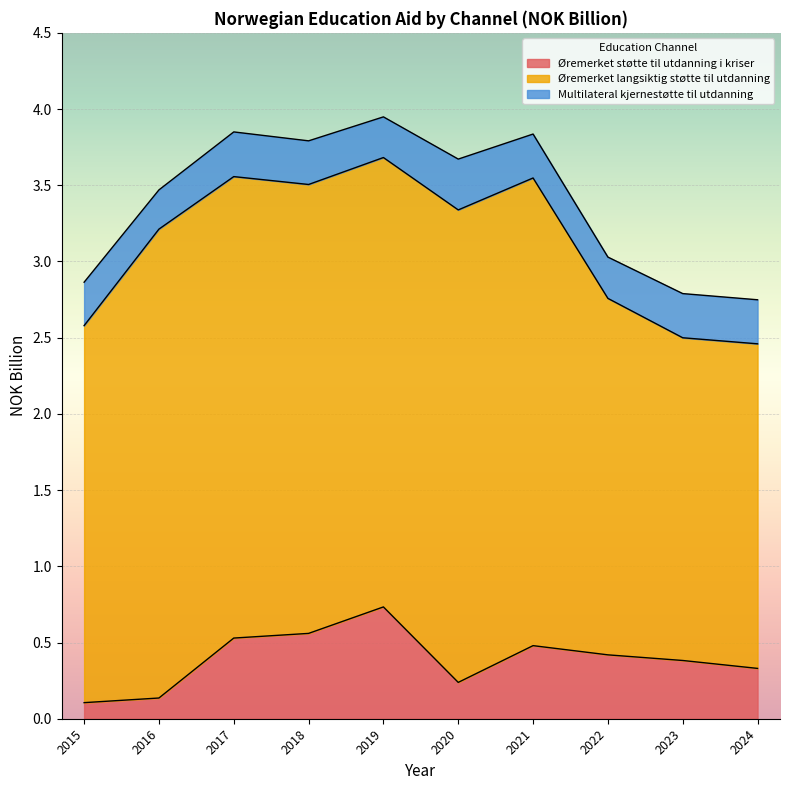

Between 2015 and 2016, which series saw the biggest shift?

Øremerket langsiktig støtte til utdanning